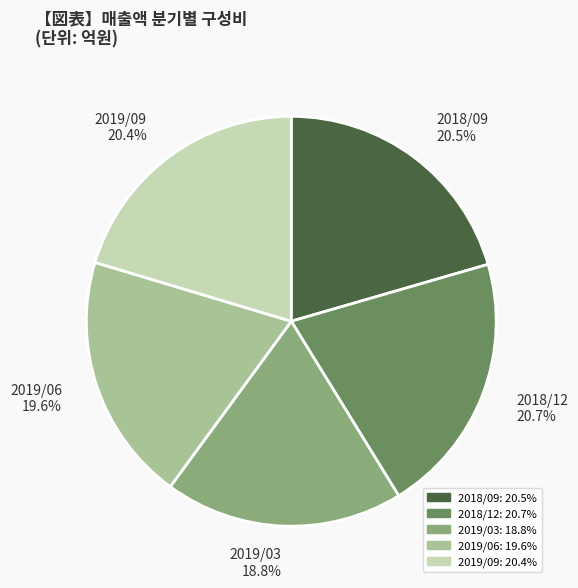

What is the smallest slice in the pie chart?

2019/03